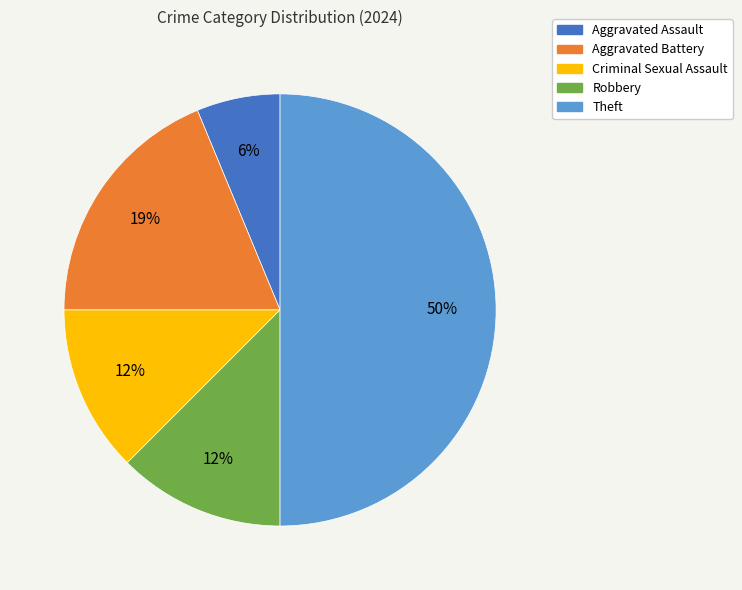

Which slice is the largest?

Theft